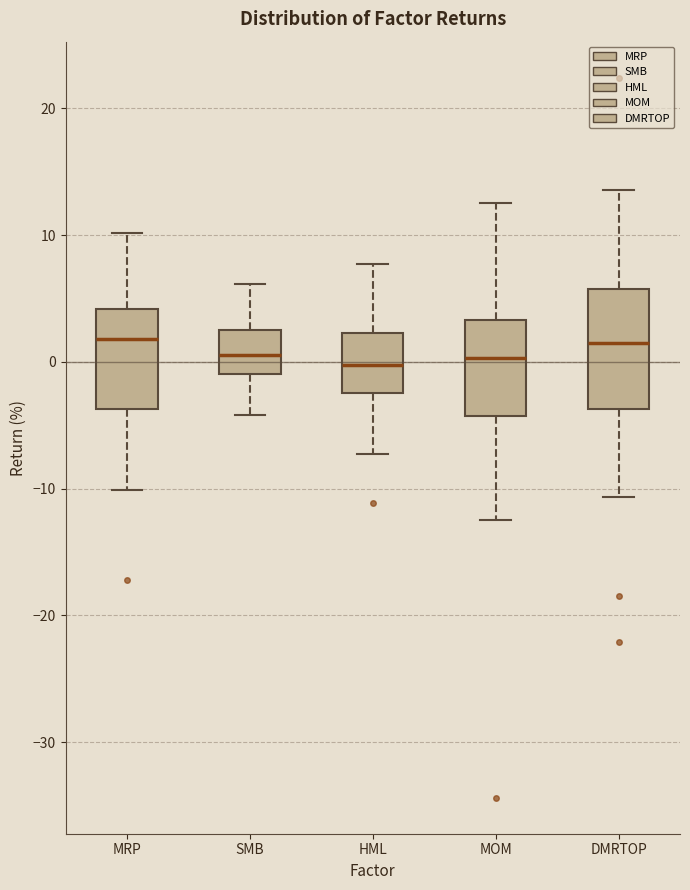

Where is the upper edge of the box for MOM on the y-axis? The values are not printed on the chart, so give them approximately, as read against the axis.

3